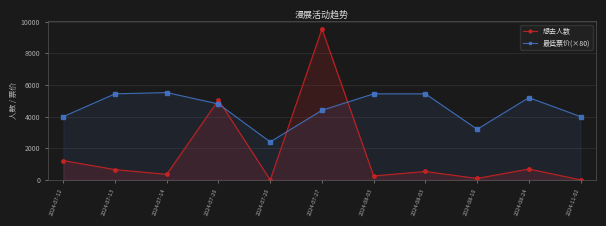

The 想去人数 series shows 4226 at 2024-11-02. True or false?

False